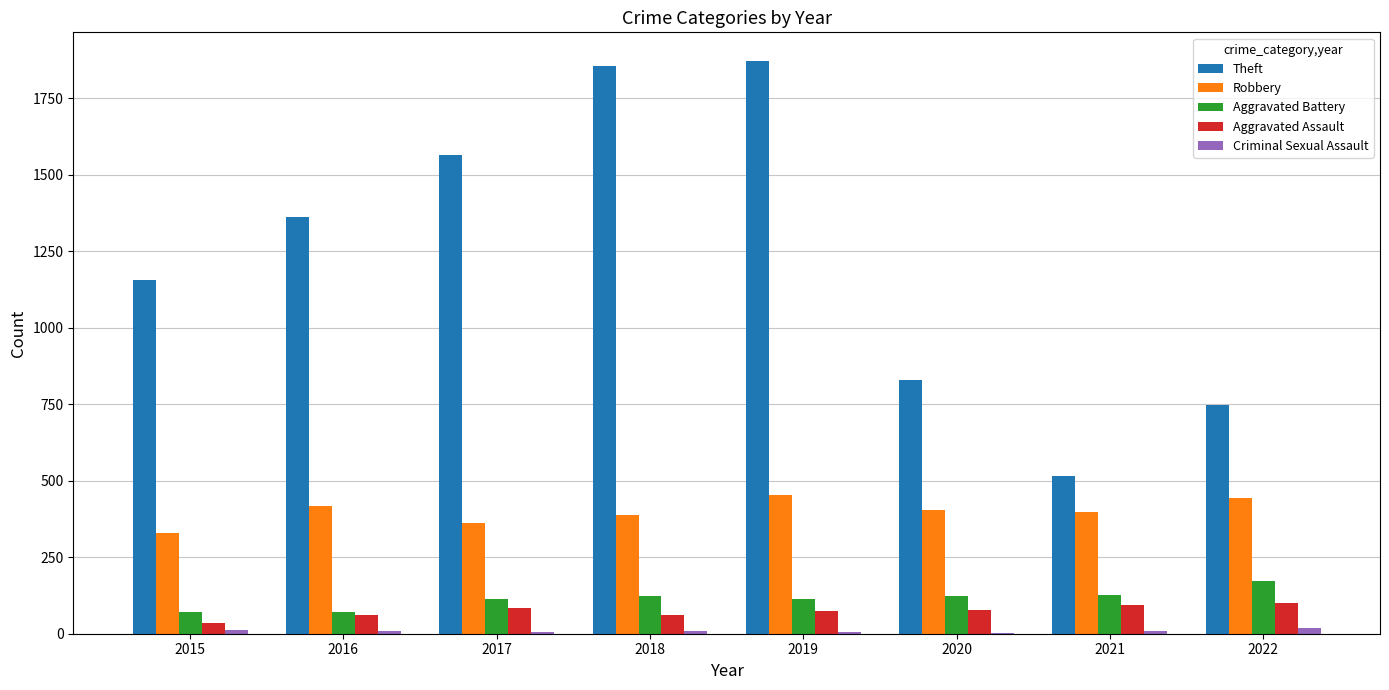

Which series has the largest total across all categories?

Theft